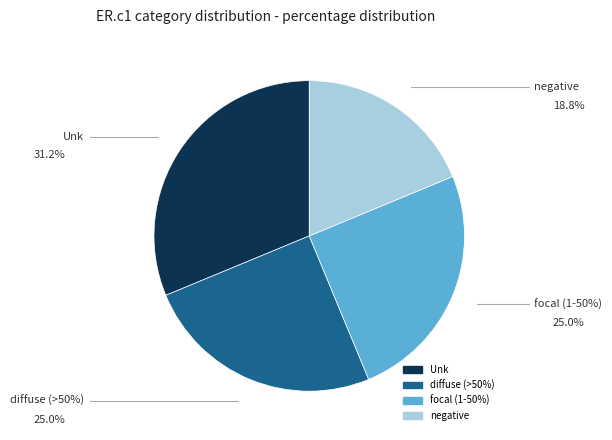

What portion of the pie excludes Unk?

68.8%